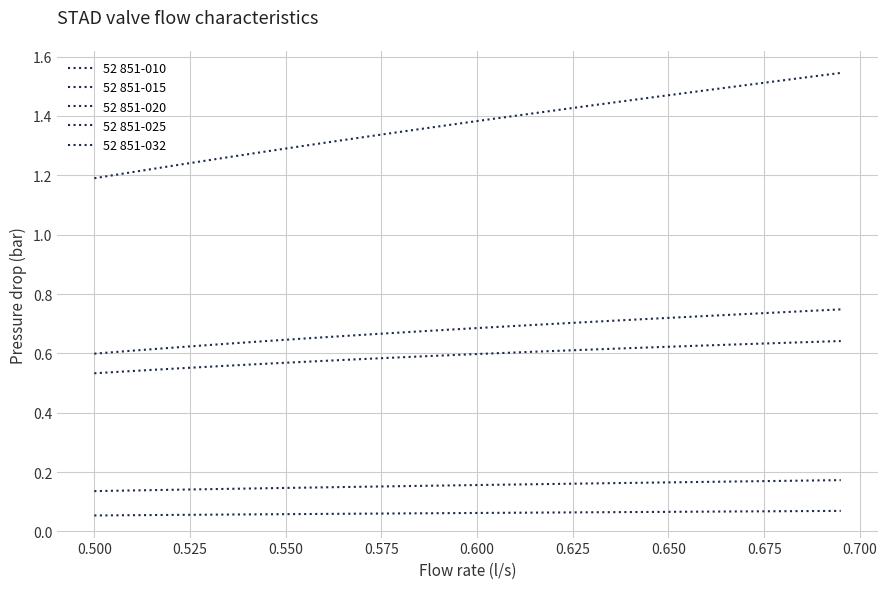

What is the average value of the 52 851-020 series?

0.6